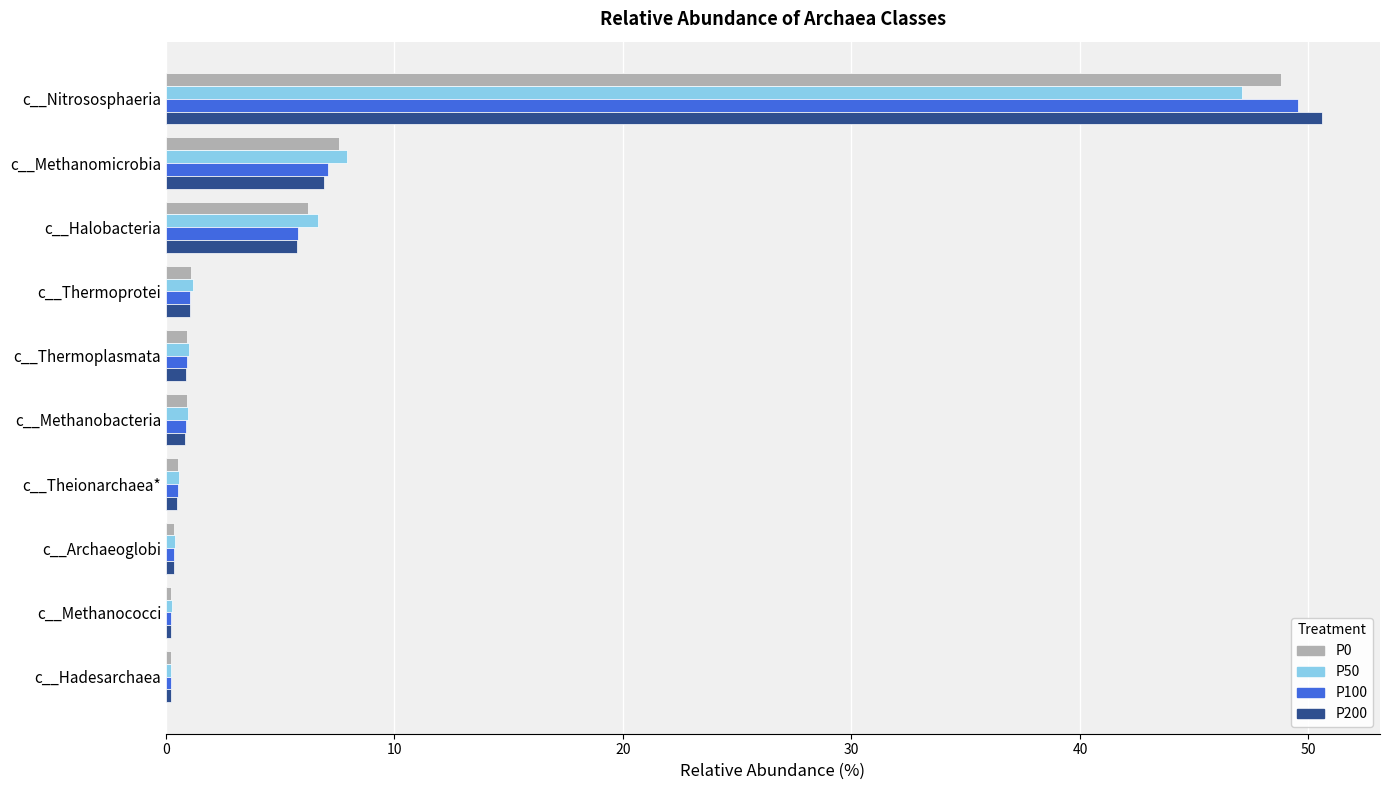

At which category is the sum across all series the highest?

c__Nitrososphaeria